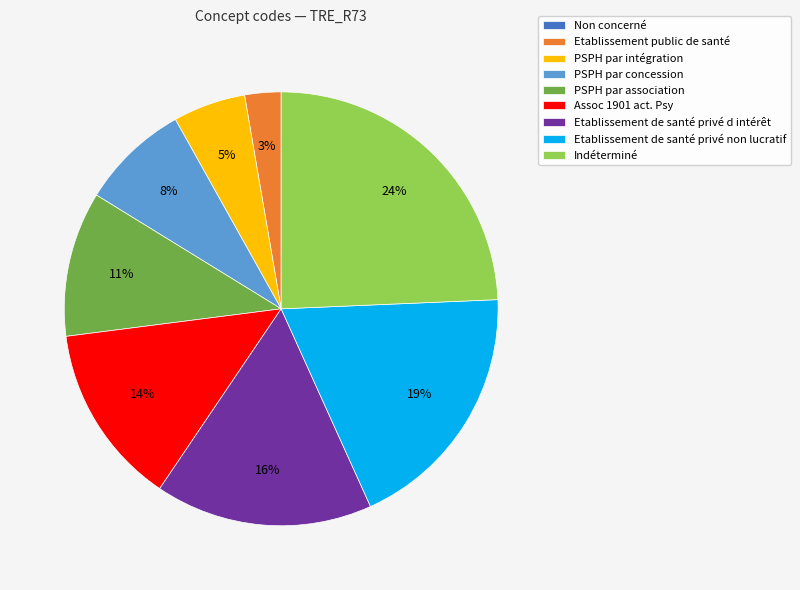

Do Etablissement de santé privé non lucratif and PSPH par association together represent more than half of the pie?

No